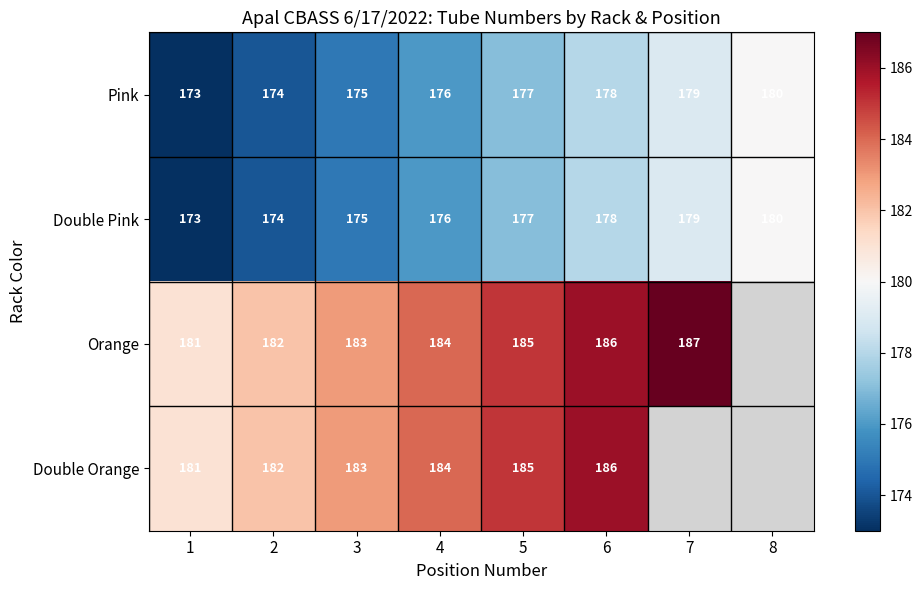

What is the difference between the maximum and minimum values in the Pink series?

7